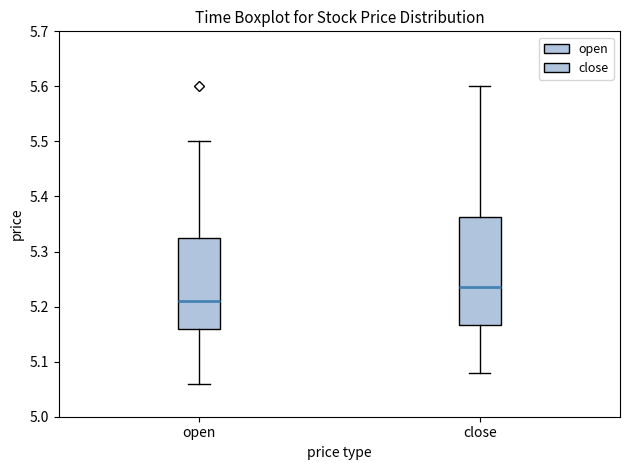

Reading left to right, transcribe this box plot: for each box, give where its median line is, the range the box spans, and where its two whiskers end, as read against the y-axis. The values are not printed on the chart, so give them approximately, as read against the axis.

open: median 5.21, box 5.16 to 5.33, whiskers 5.06 to 5.50
close: median 5.24, box 5.17 to 5.36, whiskers 5.08 to 5.60